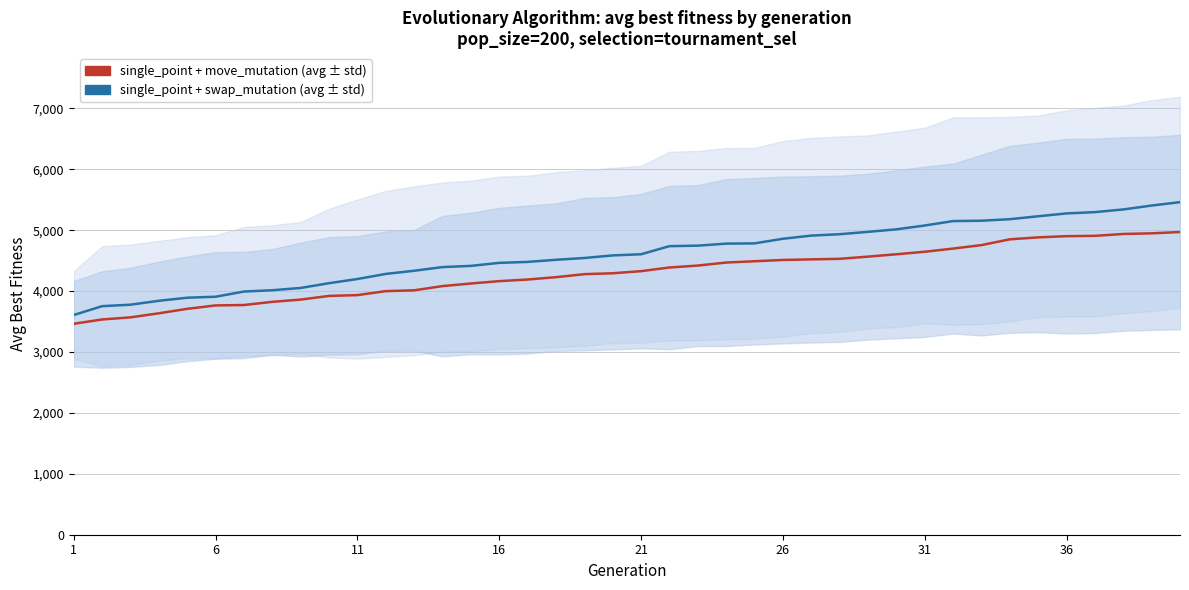

Reading left to right, list all the values displayed in this chart.

single_point + move_mutation (avg): 3464.0	3534.7	3569.3	3636.0	3709.3	3765.3	3772.0	3824.0	3861.3	3921.3	3934.7	4000.0	4013.3	4082.7	4125.3	4164.0	4190.7	4229.3	4278.7	4293.3	4328.0	4388.0	4420.0	4469.3	4490.7	4512.0	4521.3	4530.7	4566.7	4605.3	4646.7	4698.7	4756.0	4850.7	4882.7	4902.7	4908.0	4938.7	4949.3	4970.7
single_point + swap_mutation (avg): 3608.0	3753.3	3777.3	3841.3	3892.0	3908.0	3993.3	4014.7	4052.0	4130.7	4198.7	4282.7	4334.7	4394.7	4414.7	4464.0	4480.0	4514.7	4544.0	4586.7	4605.3	4738.7	4746.7	4780.0	4784.0	4860.0	4912.0	4934.7	4973.3	5014.7	5077.3	5150.7	5156.0	5181.3	5229.3	5276.0	5297.3	5341.3	5405.3	5461.3